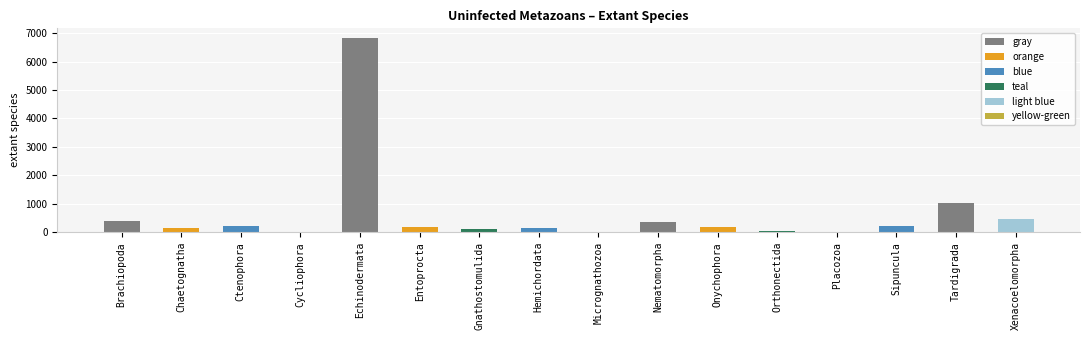

Which label corresponds to the smallest value in the chart?

Micrognathozoa